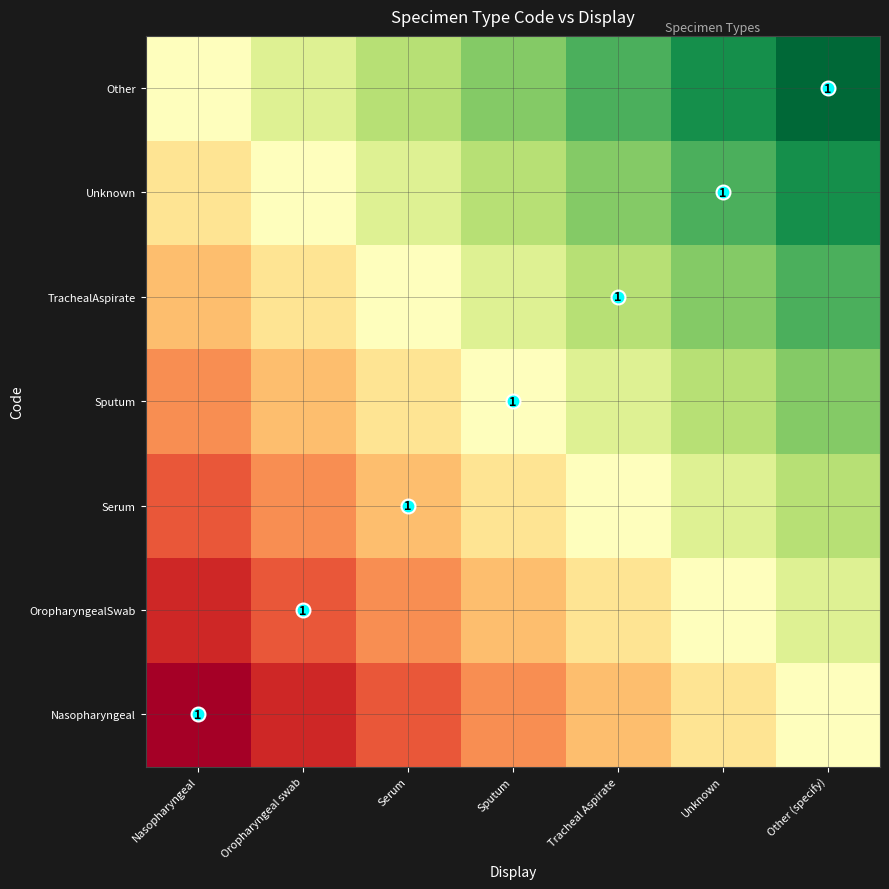

What is the difference between the OropharyngealSwab values at Tracheal Aspirate and Sputum?

0.1